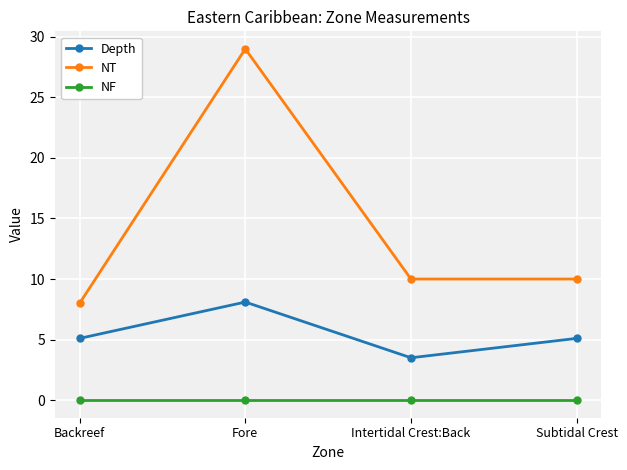

What is the lowest value of the Depth series?

3.5